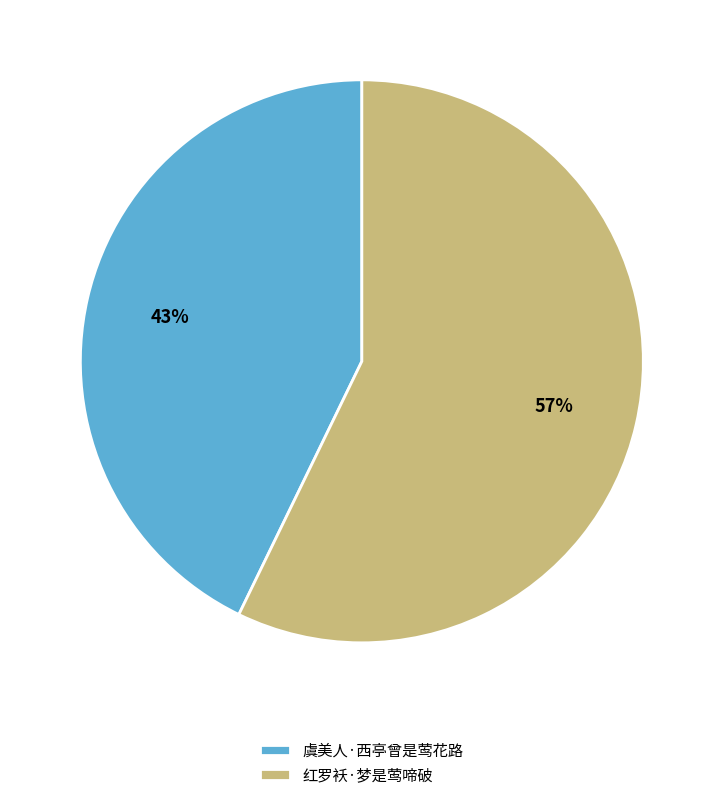

Which category has the smallest portion of the pie?

虞美人·西亭曾是莺花路